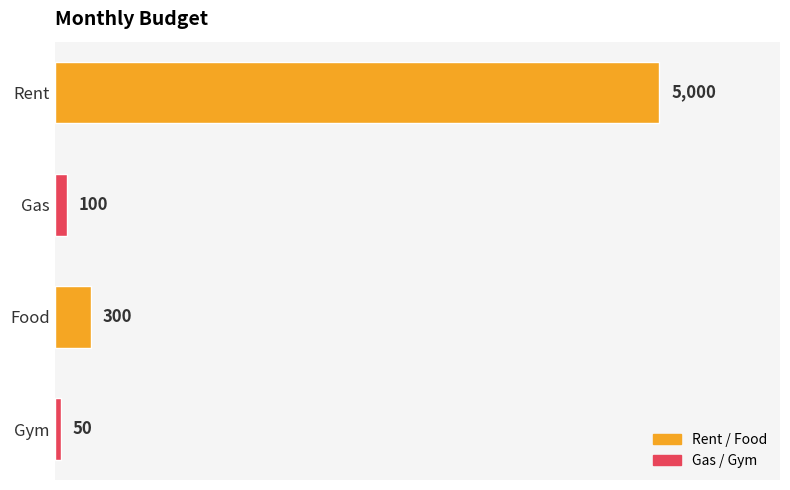

List the labels in order of value, largest first.

Rent, Food, Gas, Gym